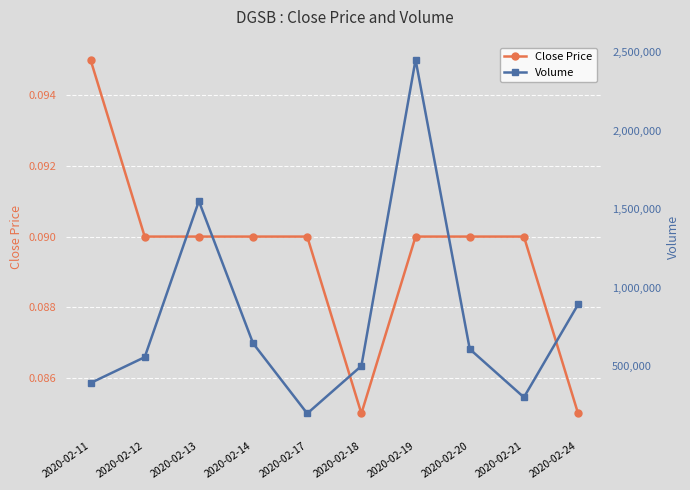

True or false: Close Price and Volume cross at least once.

False